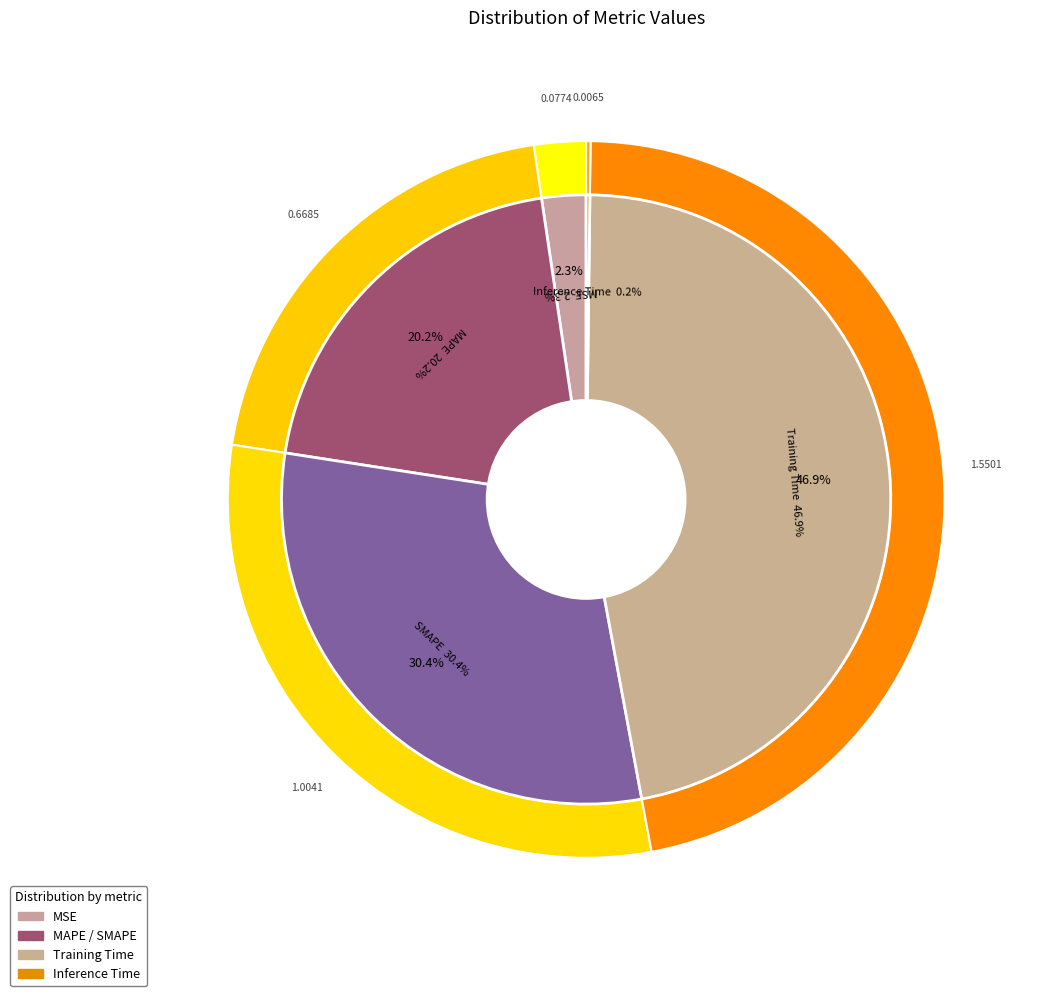

Rank the categories by value from highest to lowest.

Training Time, SMAPE, MAPE, MSE, Inference Time